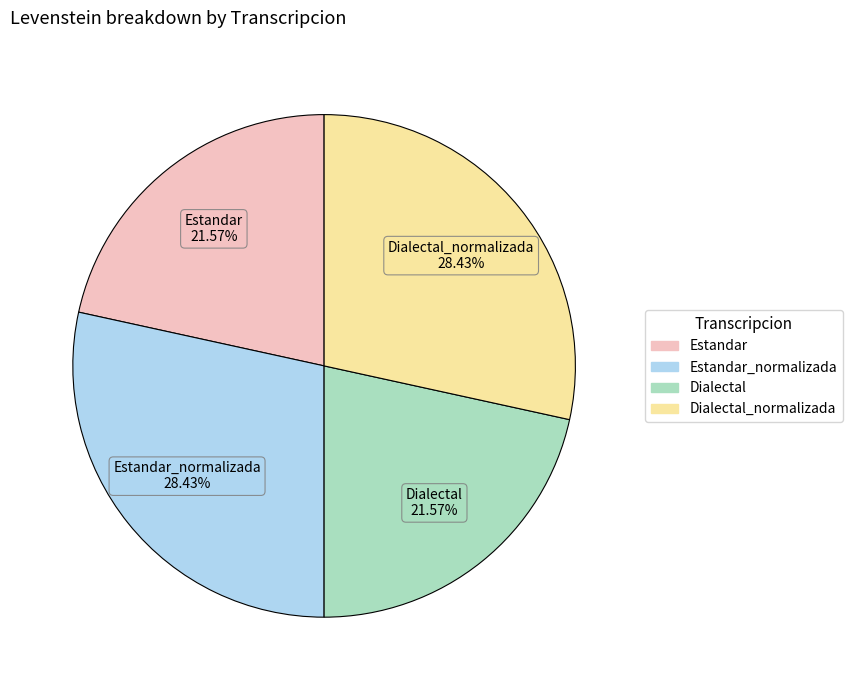

How many segments does this pie chart have?

4